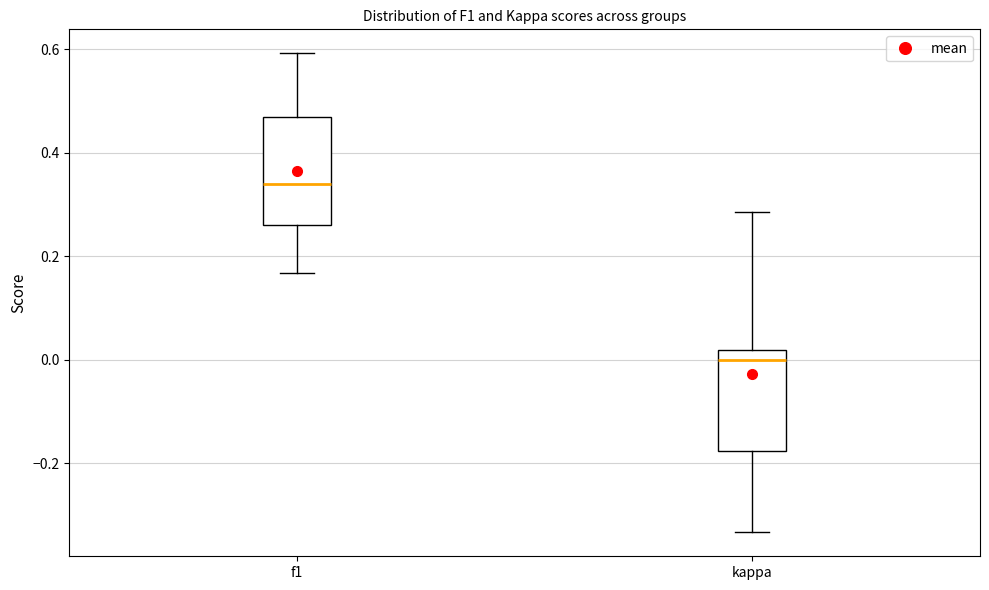

Where does the lower whisker of the box for f1 end on the y-axis? The values are not printed on the chart, so give them approximately, as read against the axis.

0.16